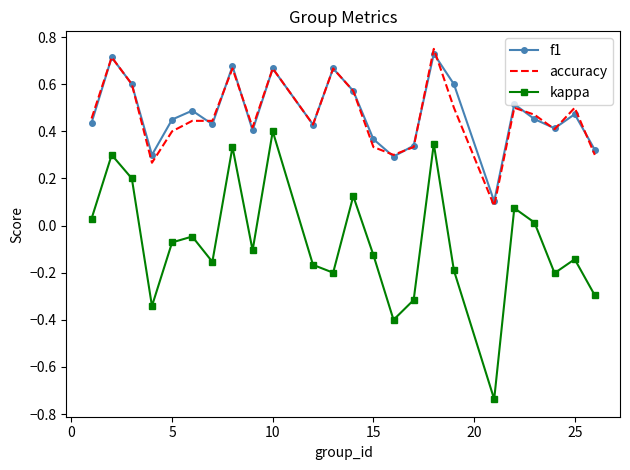

Which series ends up on top after the final intersection of accuracy and f1?

f1